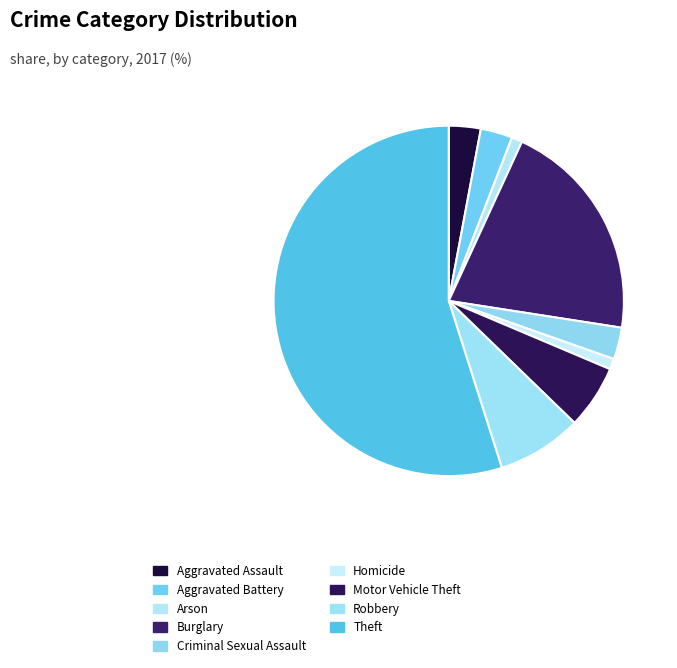

To the nearest percent, what is the difference between the largest and smallest slice percentages?

54%